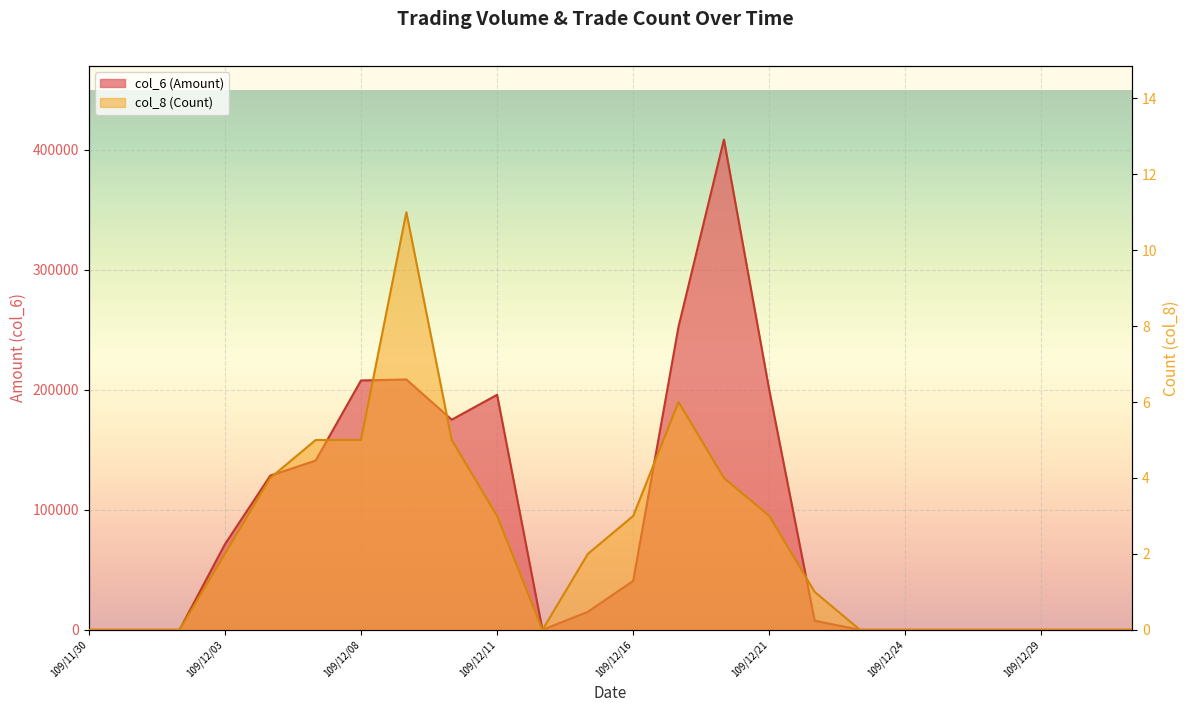

True or false: col_6 (Amount) and col_8 (Count) cross at least once.

False